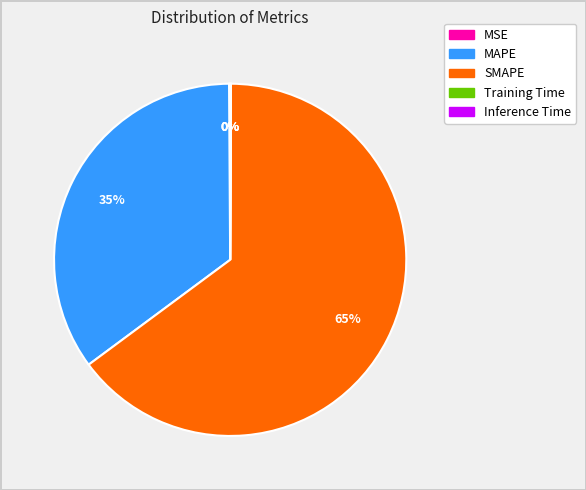

Is MAPE the majority of the pie?

No